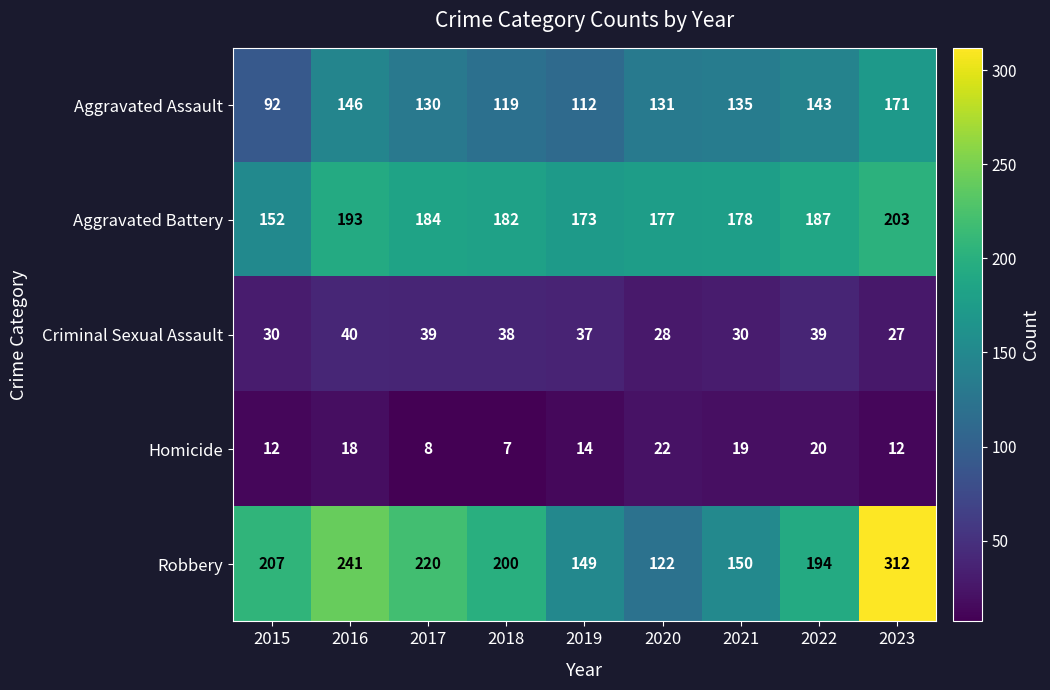

What is the total value across all series at 2017?

581